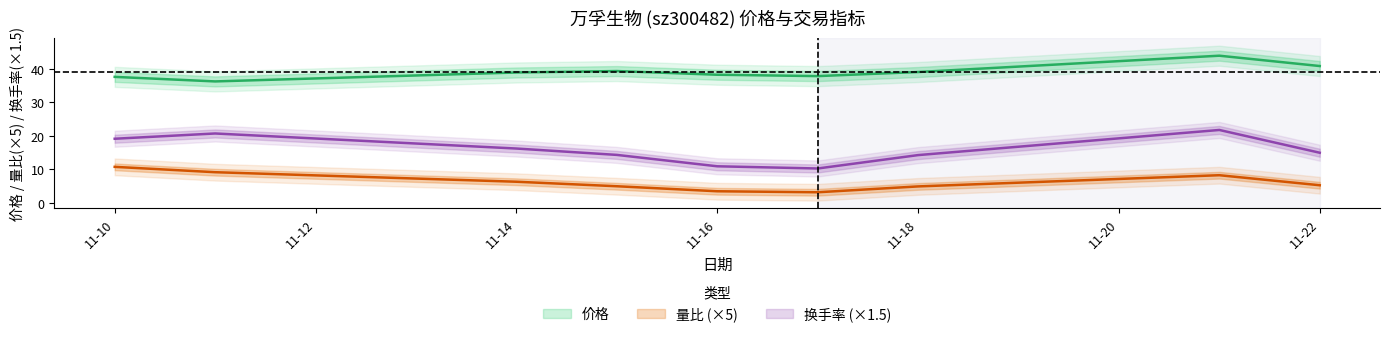

Between 2022-11-14 and 2022-11-21, which is larger?

2022-11-21